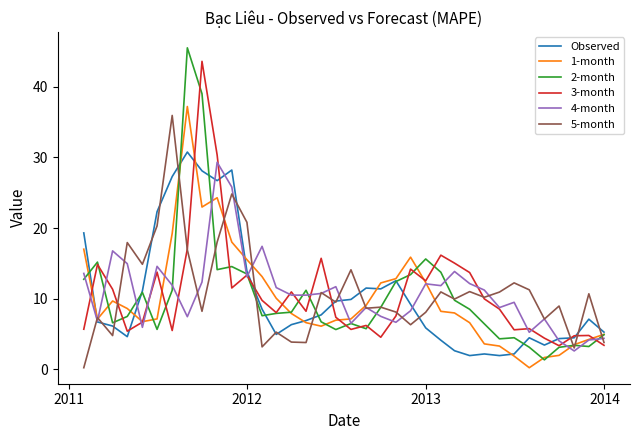

What is the lowest value of the 3-month series?

3.3